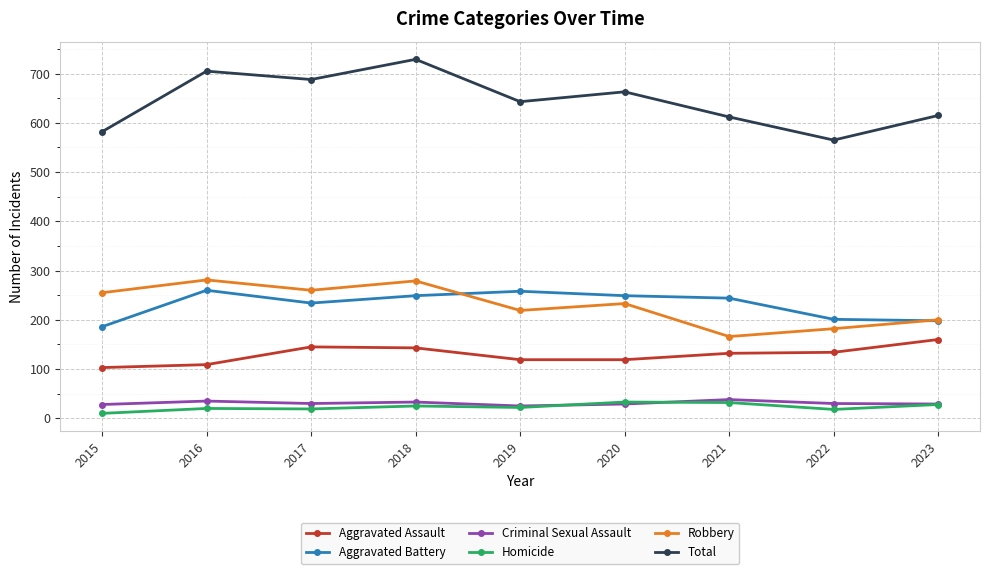

At how many categories does at least one series exceed 411?

9